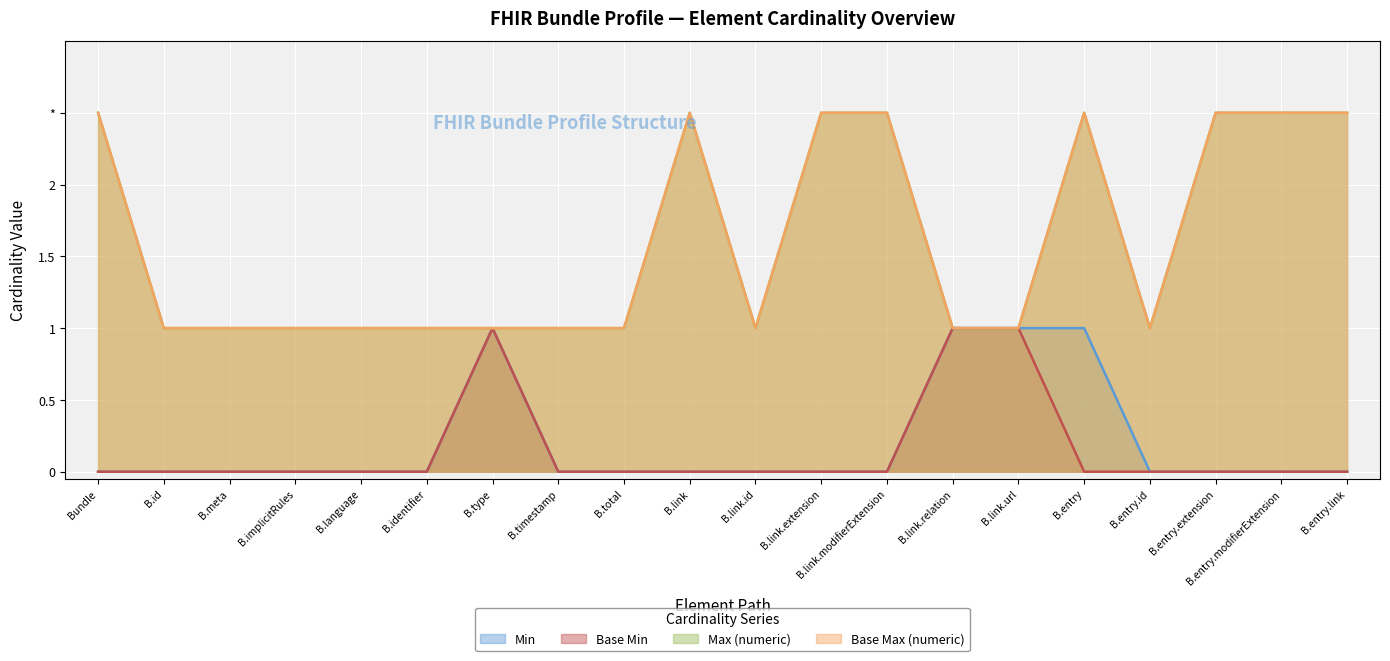

Where is the first local maximum for Base Min?

B.type